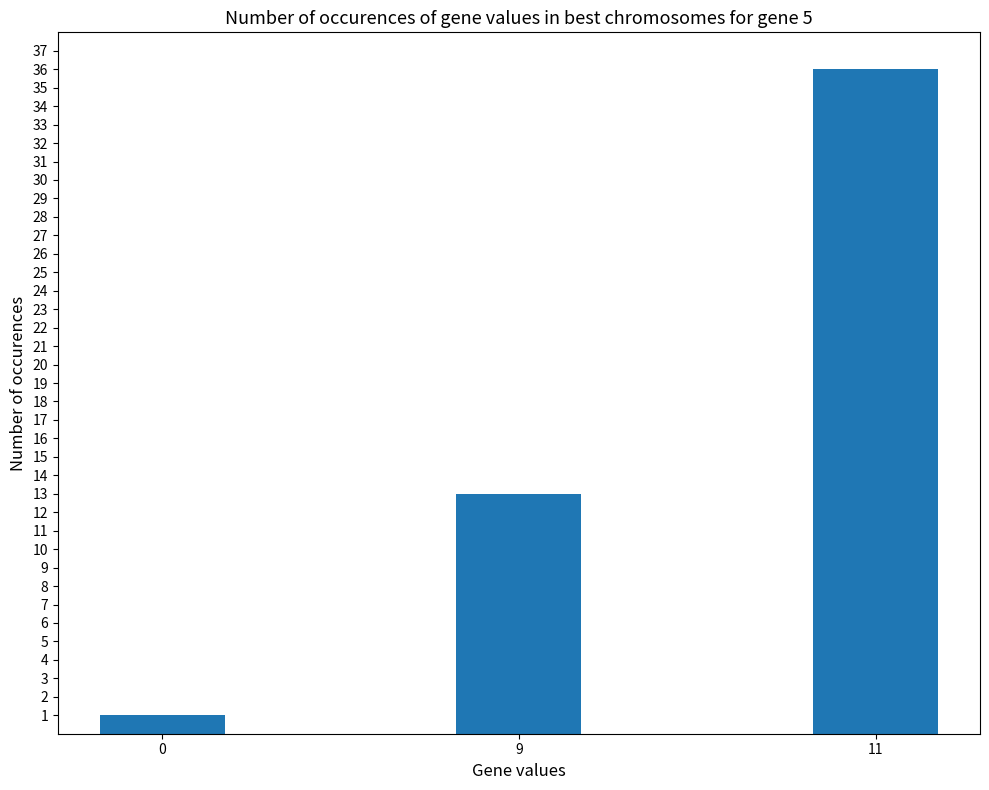

True or false: the data shows 22 at 11.

False